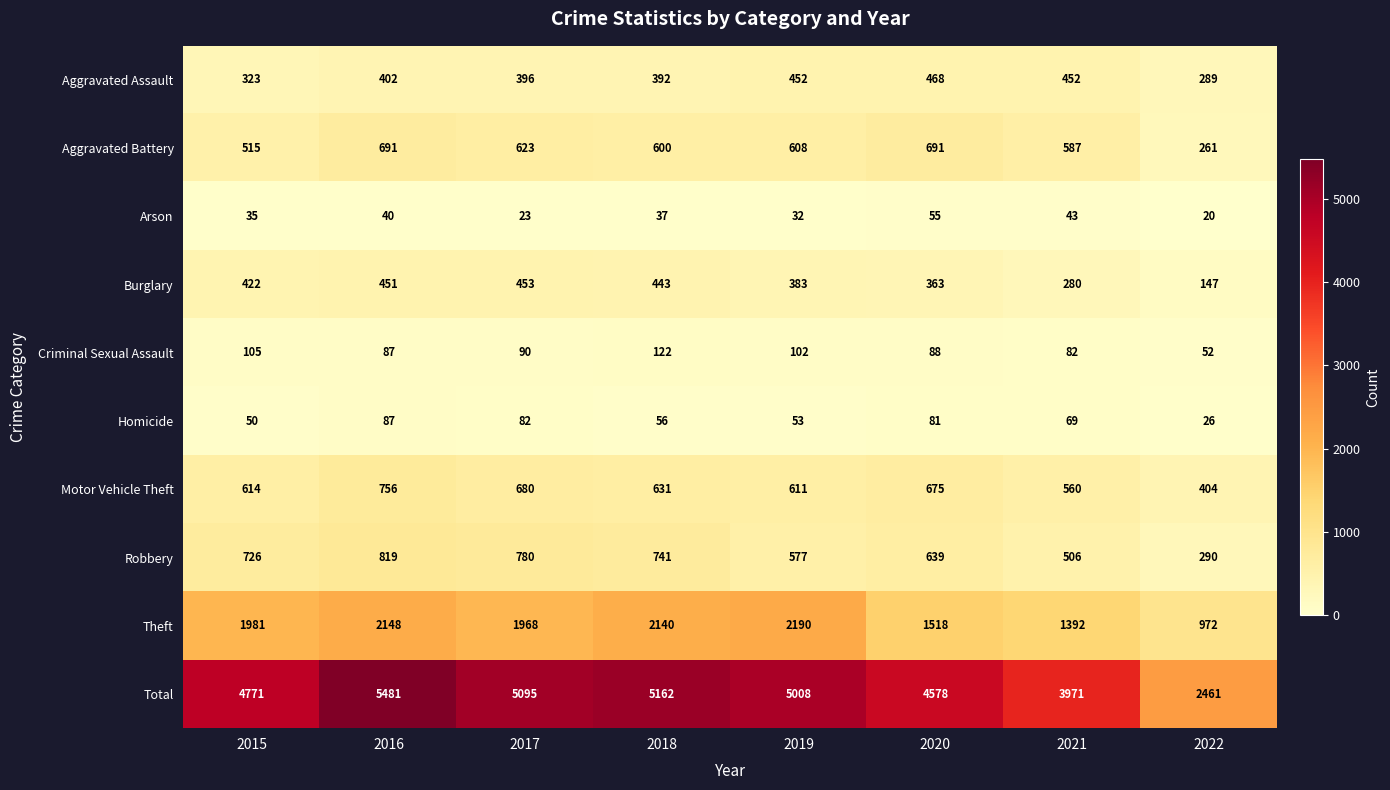

The value of Theft at 2020 is 1518. True or false?

True